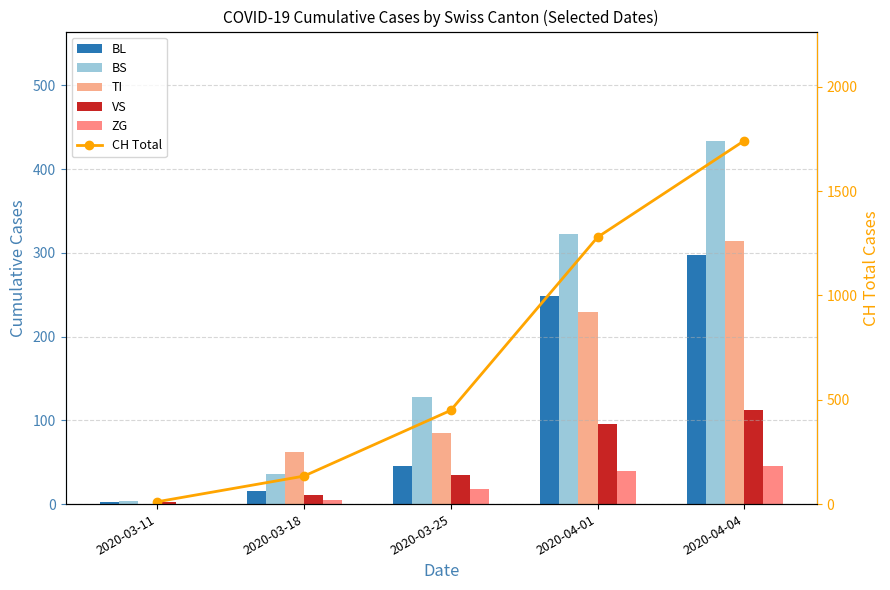

What position from the right is 2020-03-18?

4